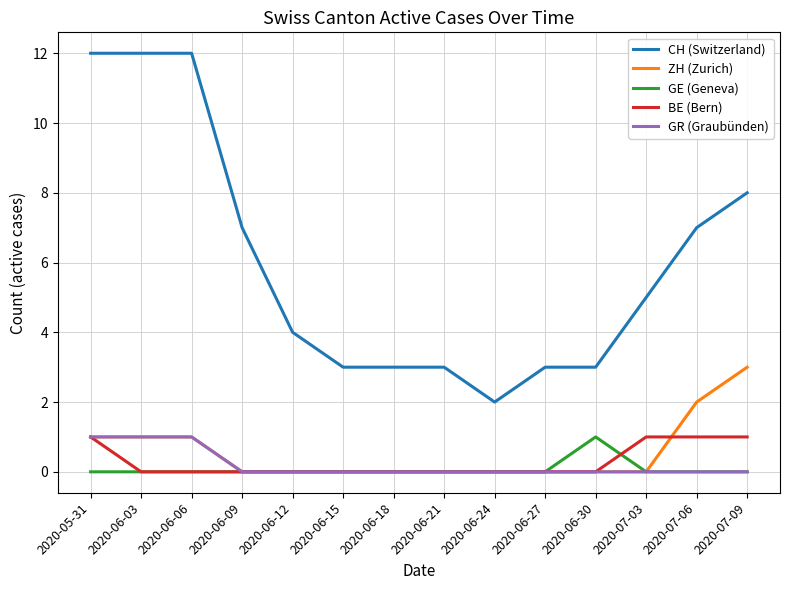

True or false: CH (Switzerland) and ZH (Zurich) intersect in this chart.

False